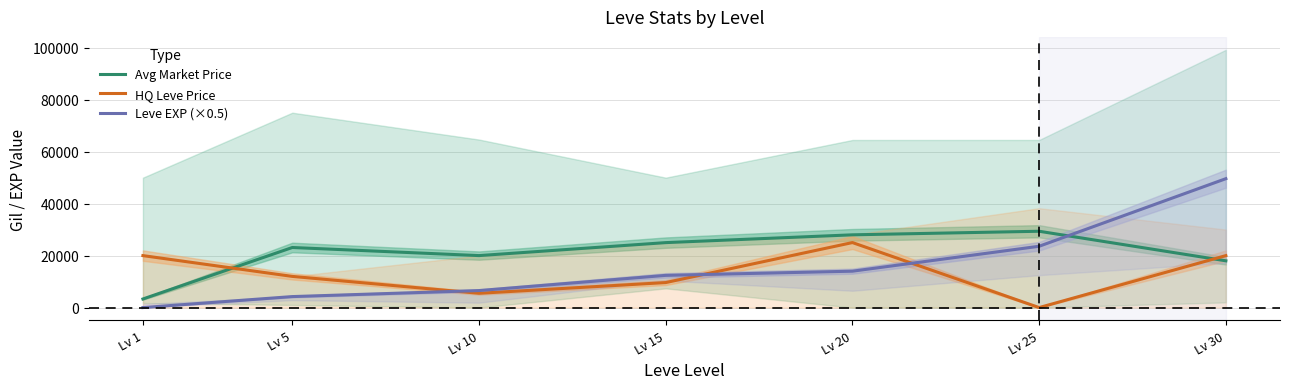

At Lv 15, list the series in order from largest to smallest.

Avg Market Price, Leve EXP (×0.5), HQ Leve Price